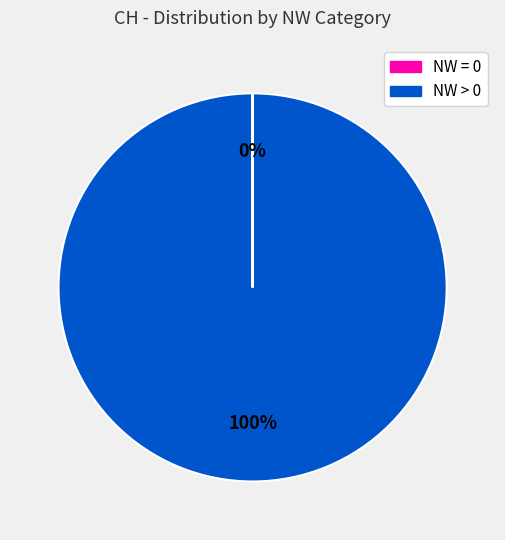

To the nearest percent, what is the difference between the largest and smallest slice percentages?

100%